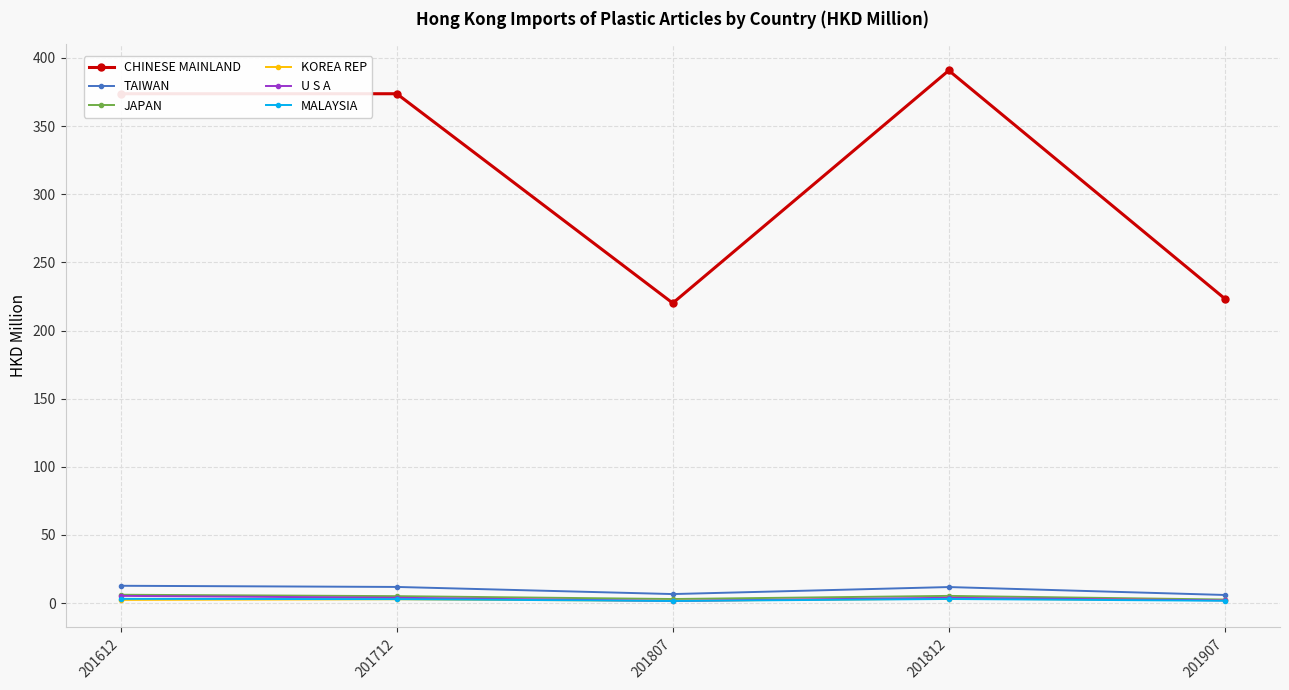

What is the value of the TAIWAN point at the 1st from the left?

12.7